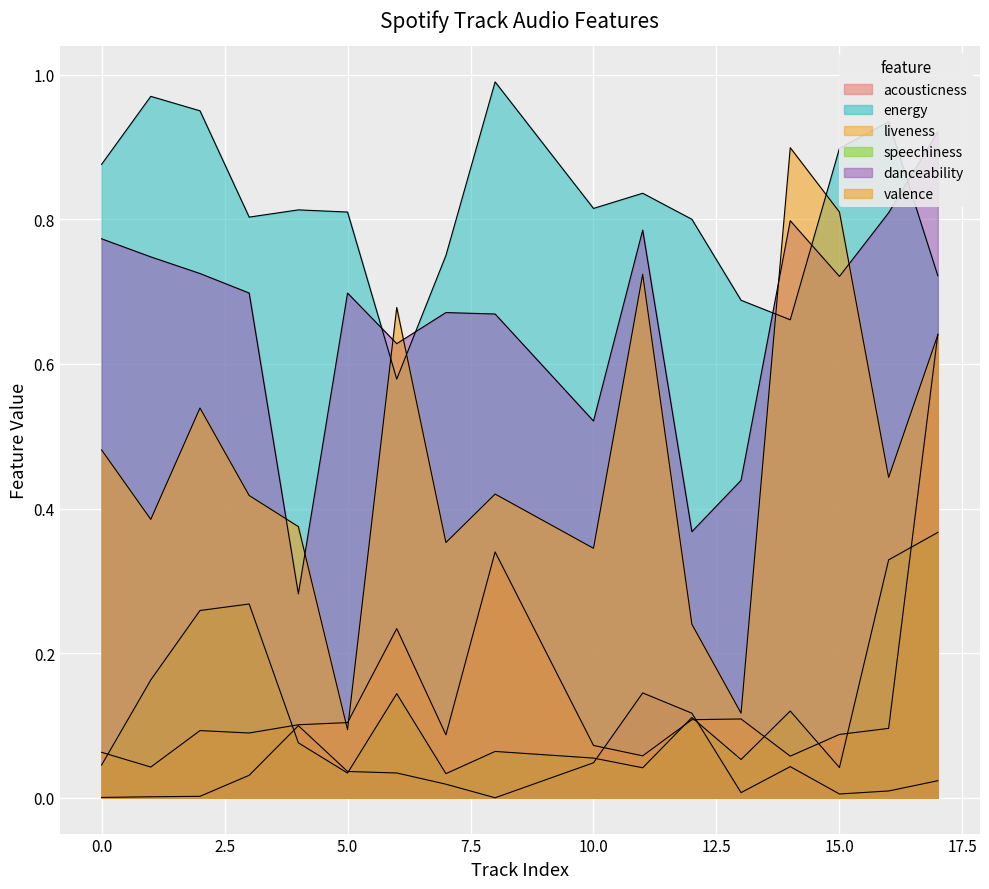

Reading left to right, transcribe all the data shown in this chart.

acousticness: 0=0.0	1=0.0	2=0.0	3=0.0	4=0.1	5=0.0	6=0.0	7=0.0	8=0.0	10=0.0	11=0.1	12=0.1	13=0.0	14=0.0	15=0.0	16=0.0	17=0.0
energy: 0=0.9	1=1.0	2=0.9	3=0.8	4=0.8	5=0.8	6=0.6	7=0.8	8=1.0	10=0.8	11=0.8	12=0.8	13=0.7	14=0.7	15=0.9	16=0.9	17=0.7
liveness: 0=0.1	1=0.0	2=0.1	3=0.1	4=0.1	5=0.1	6=0.2	7=0.1	8=0.3	10=0.1	11=0.1	12=0.1	13=0.1	14=0.1	15=0.1	16=0.1	17=0.6
speechiness: 0=0.0	1=0.2	2=0.3	3=0.3	4=0.1	5=0.0	6=0.1	7=0.0	8=0.1	10=0.1	11=0.0	12=0.1	13=0.1	14=0.1	15=0.0	16=0.3	17=0.4
danceability: 0=0.8	1=0.7	2=0.7	3=0.7	4=0.3	5=0.7	6=0.6	7=0.7	8=0.7	10=0.5	11=0.8	12=0.4	13=0.4	14=0.8	15=0.7	16=0.8	17=0.9
valence: 0=0.5	1=0.4	2=0.5	3=0.4	4=0.4	5=0.1	6=0.7	7=0.4	8=0.4	10=0.3	11=0.7	12=0.2	13=0.1	14=0.9	15=0.8	16=0.4	17=0.6